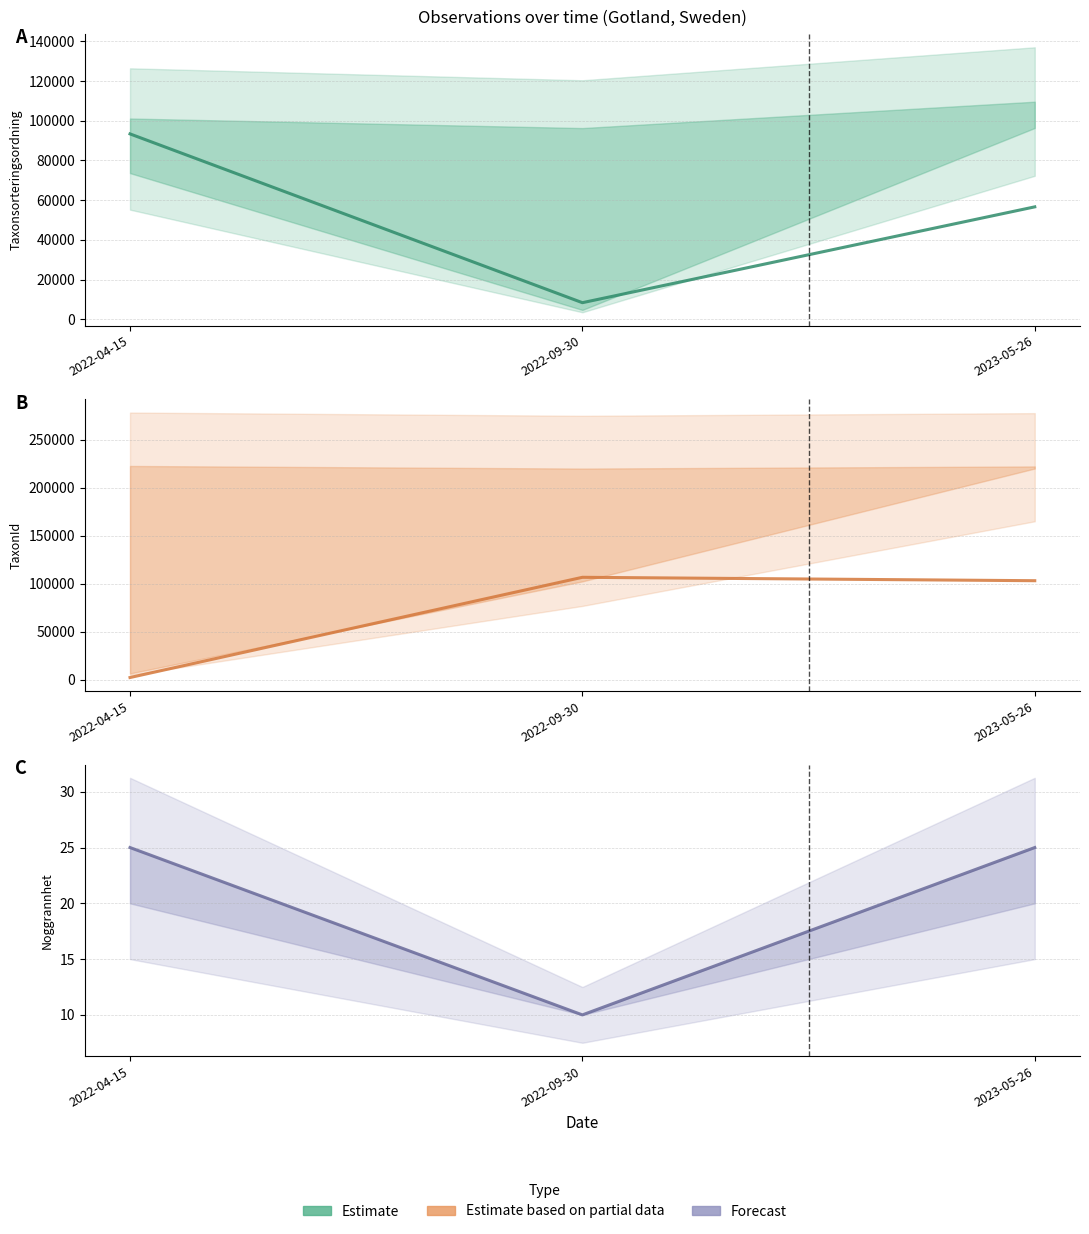

Where is Taxonsorteringsordning Estimate nearest to the value 50871?

2023-05-26